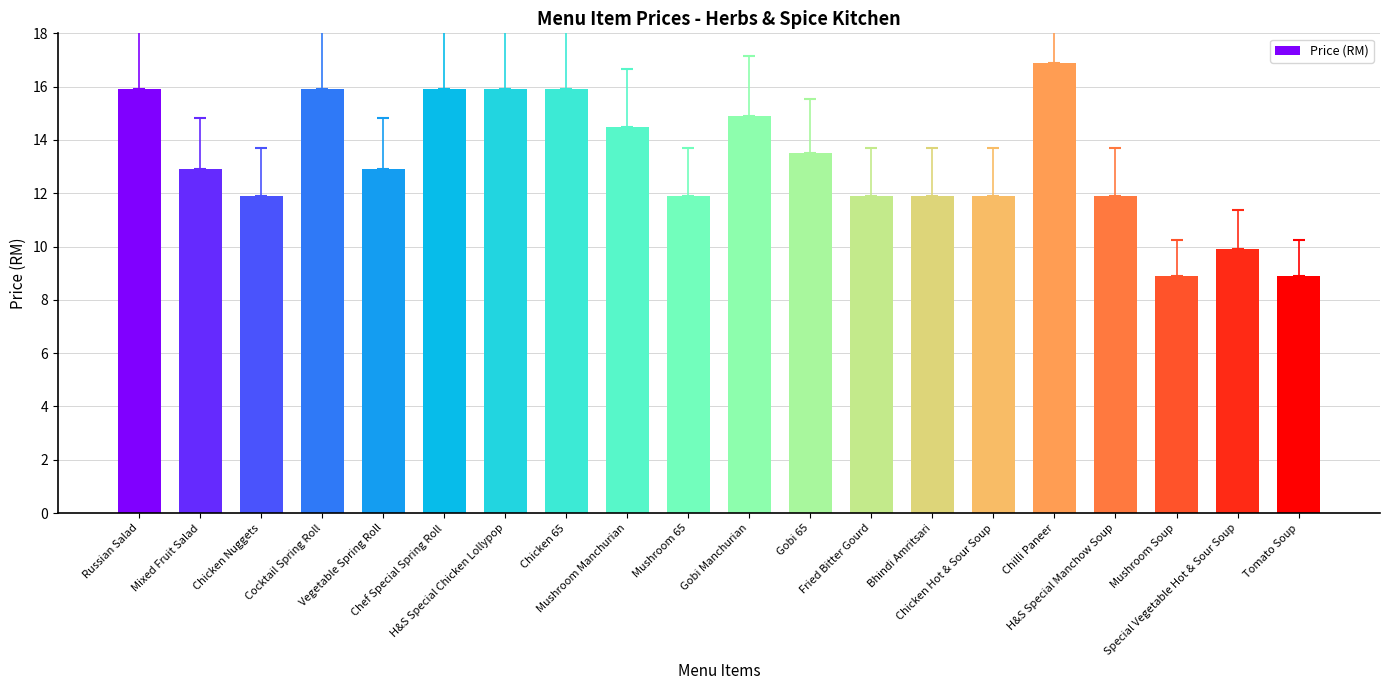

The value at Chicken Hot & Sour Soup is 6.7. True or false?

False